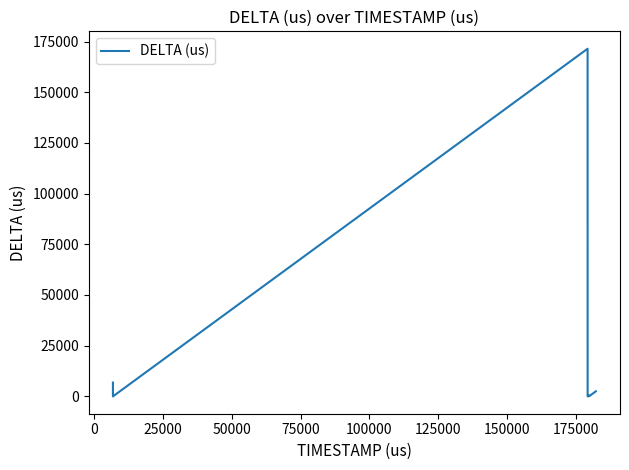

What is the maximum value shown in the chart?

171498